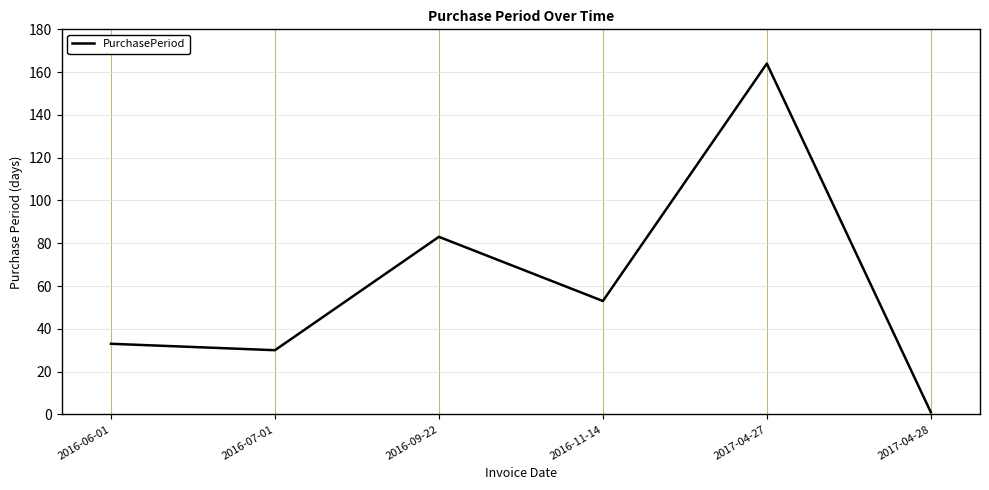

What is the difference between the maximum and second lowest values?

134